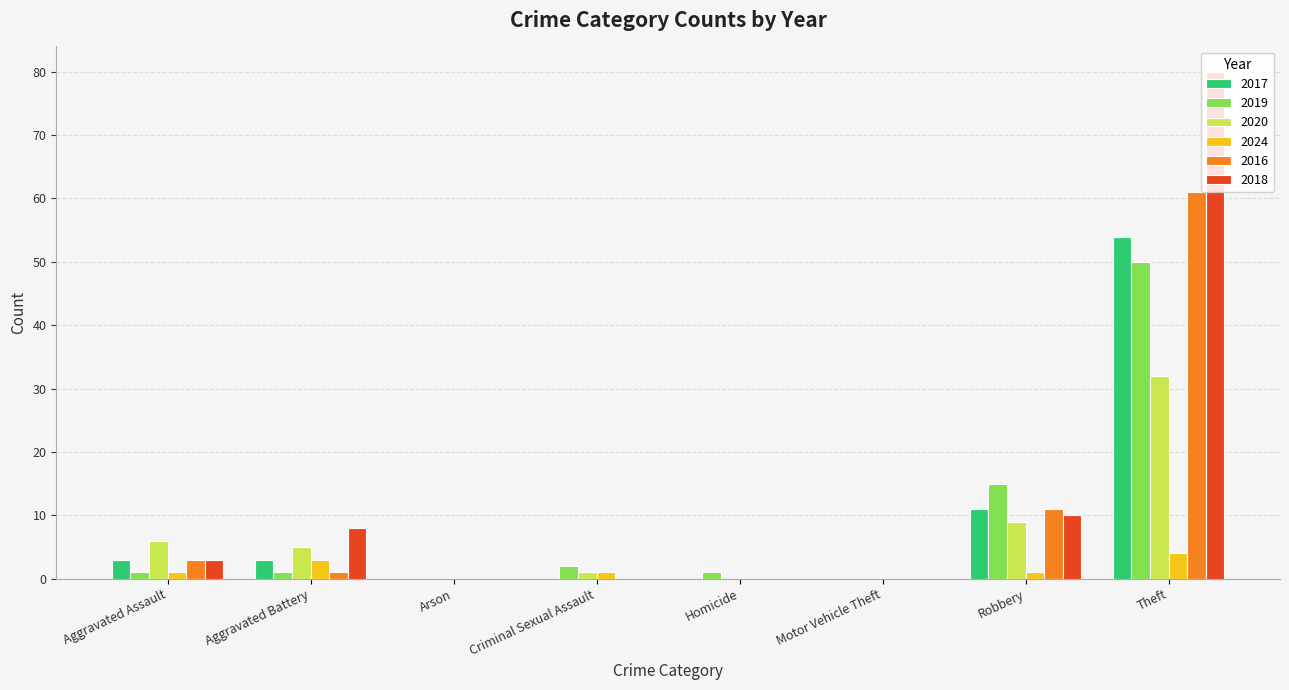

Count the number of data series in this chart.

6